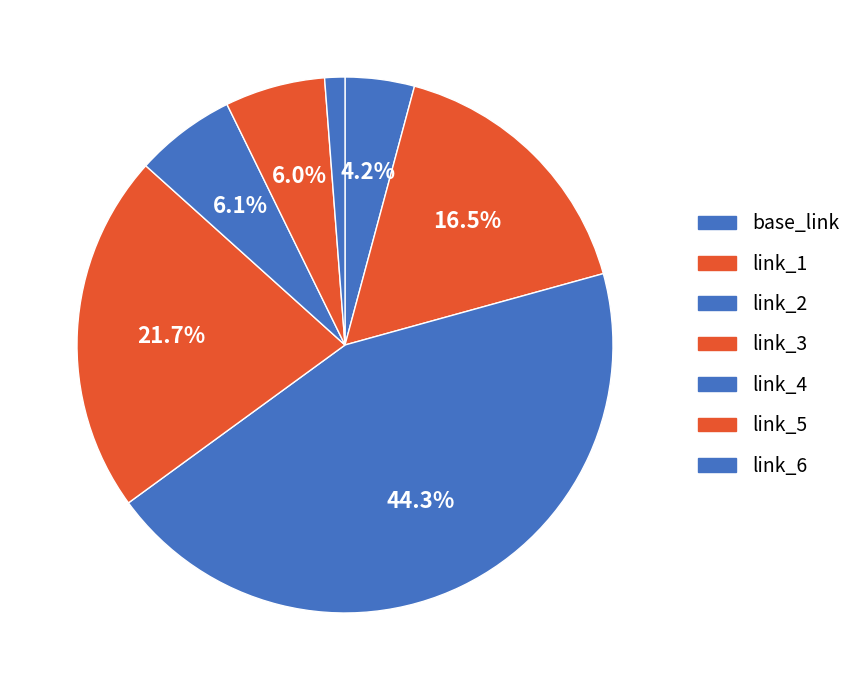

What percentage is the link_4 slice, to the nearest percent?

6%